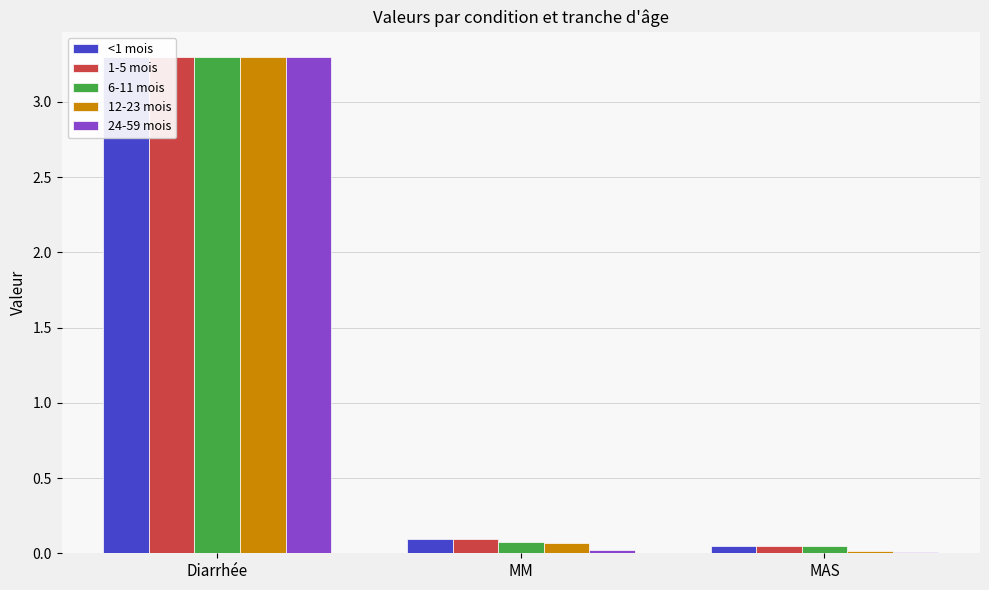

At which category does the chart reach its minimum across all series?

MAS